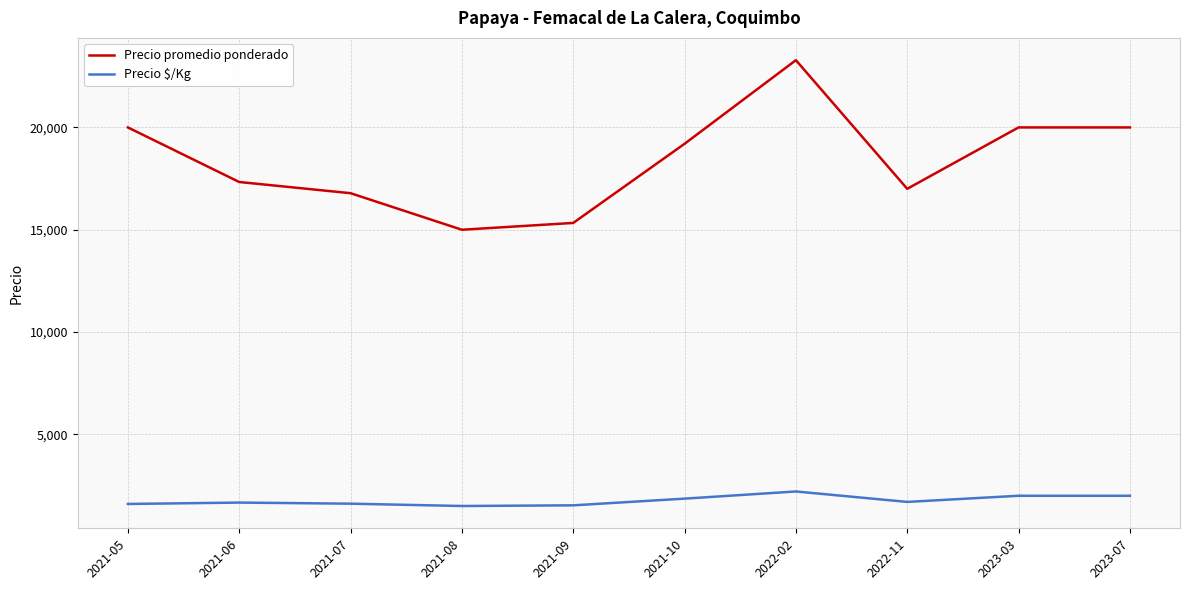

True or false: Precio $/Kg and Precio promedio ponderado intersect in this chart.

False